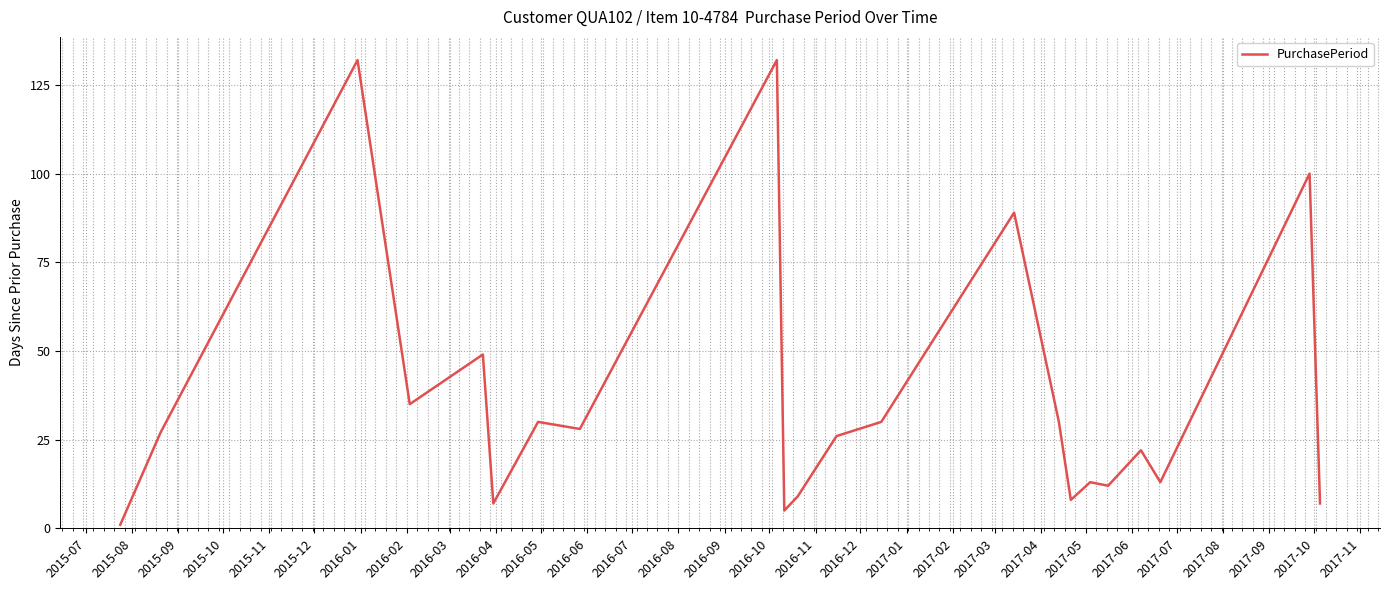

What is the difference between the maximum and minimum values?

131